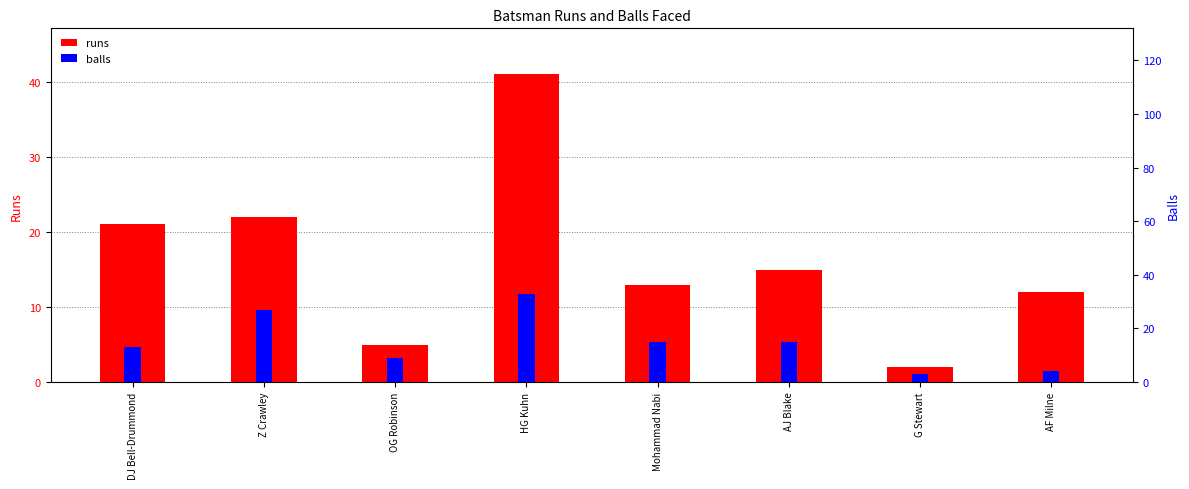

What is the value of the balls bar at the 3rd from the left?

9